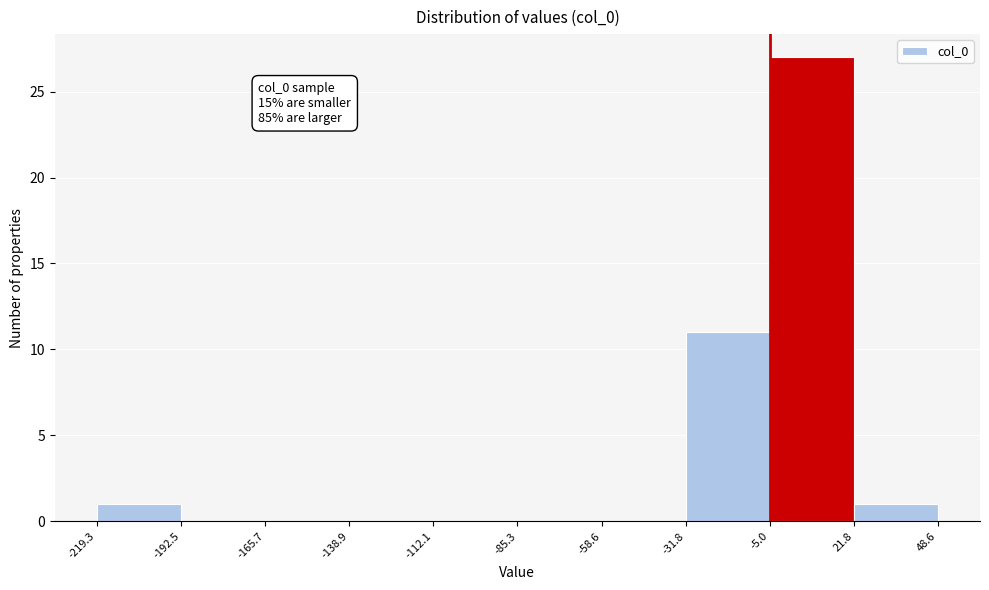

Over which range of the x-axis is the bar tallest?

-5.0 to 21.8